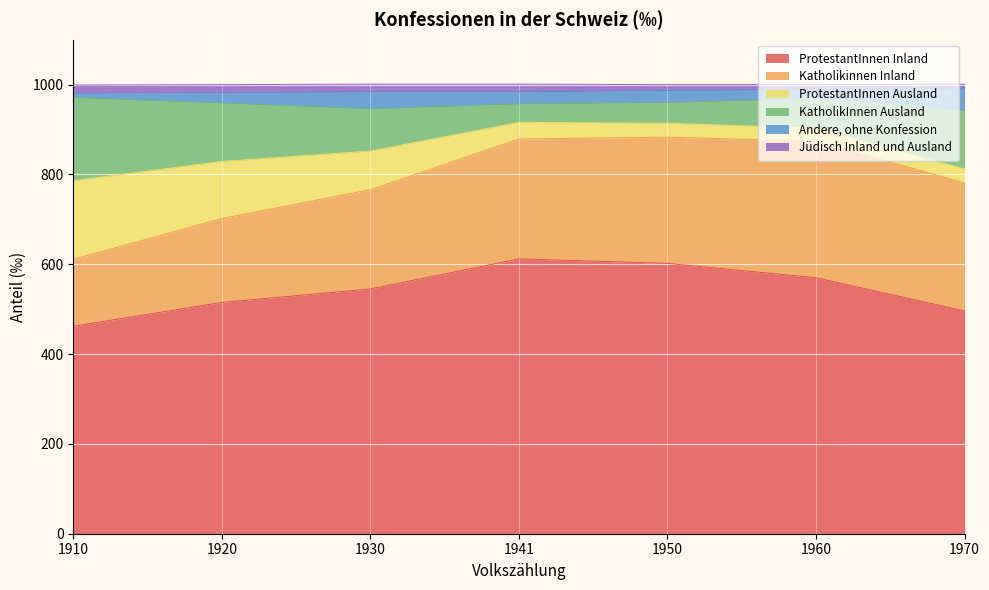

Rank the series at 1941 from highest to lowest value.

ProtestantInnen Inland, Katholikinnen Inland, KatholikInnen Ausland, ProtestantInnen Ausland, Andere, ohne Konfession, Jüdisch Inland und Ausland